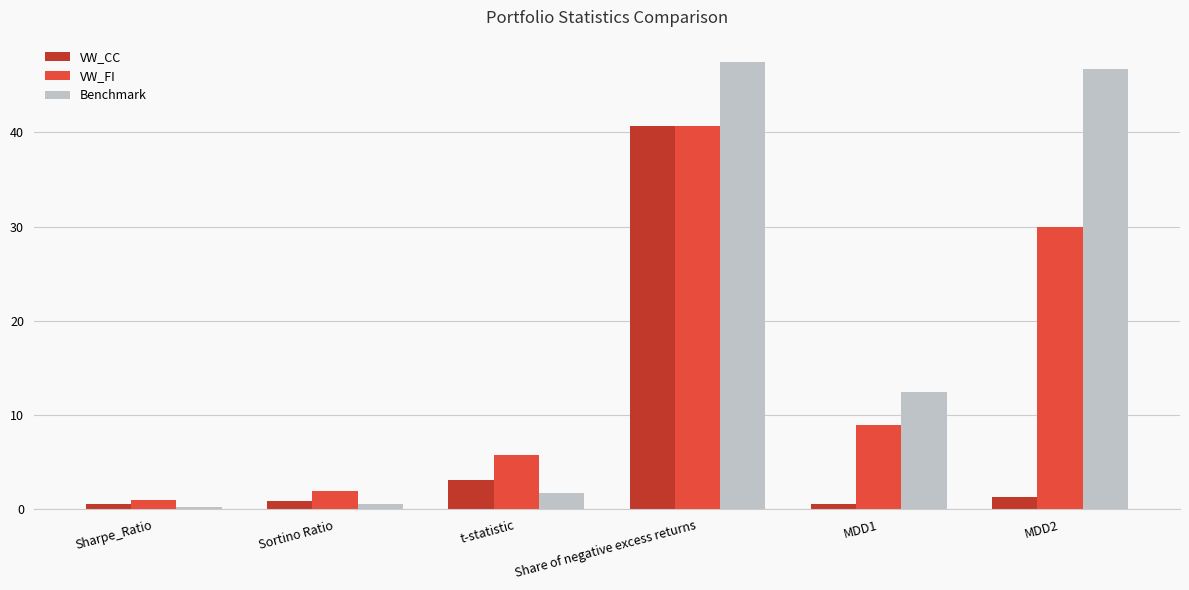

Which series changed the most between Sharpe_Ratio and Sortino Ratio?

VW_FI